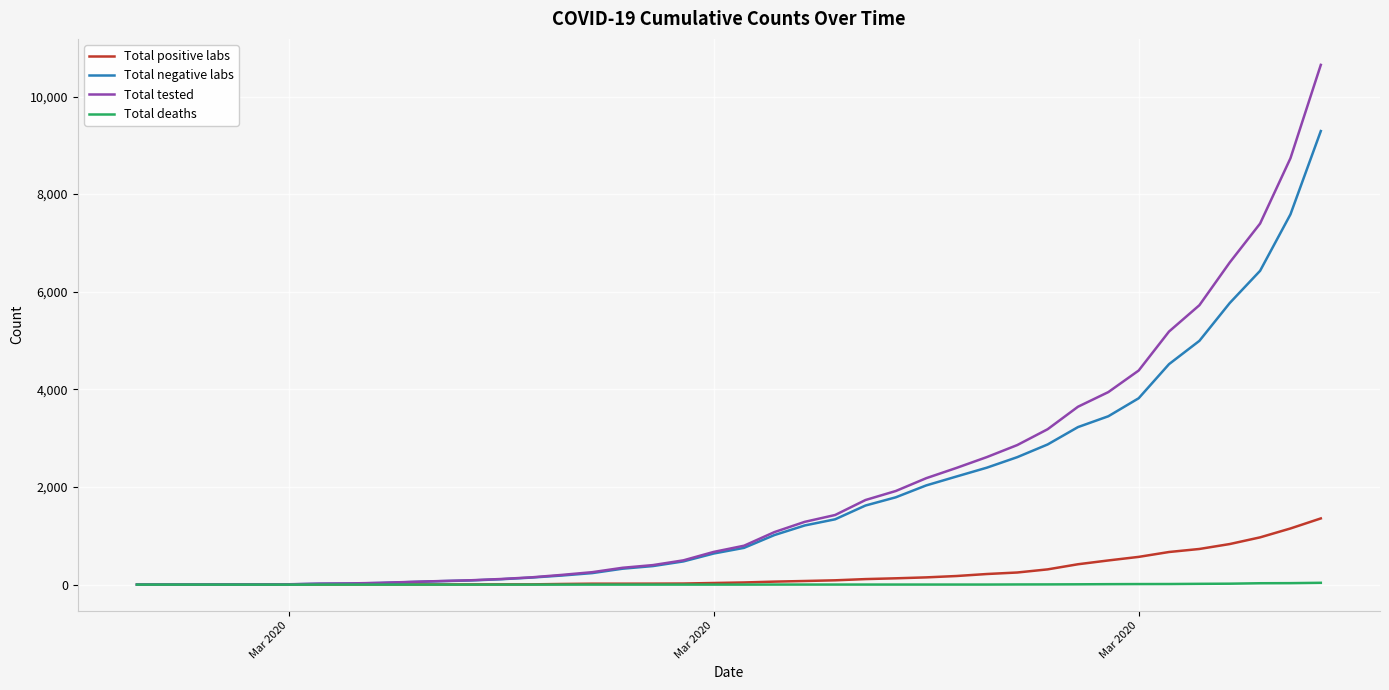

List the series in order of their peak value, lowest first.

Total deaths, Total positive labs, Total negative labs, Total tested